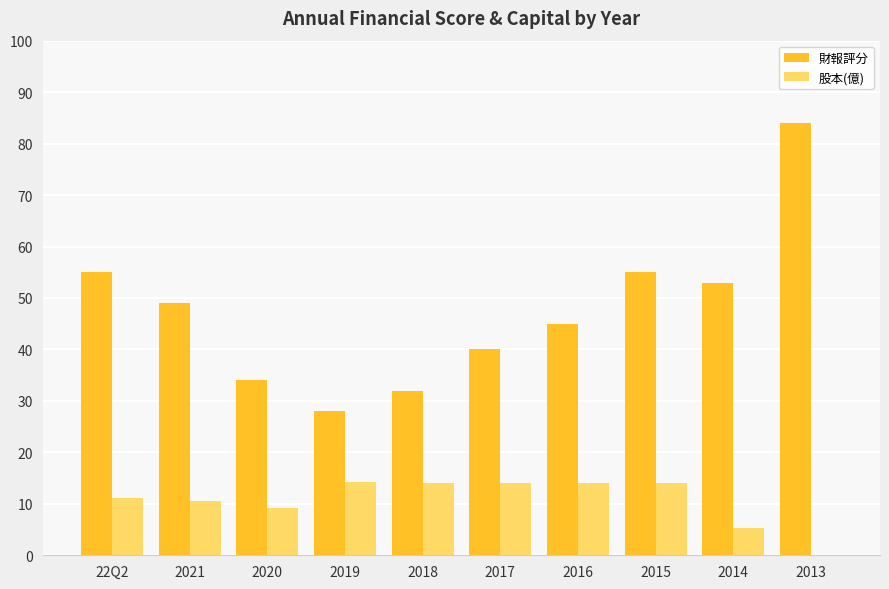

Between 2019 and 2014, which series saw the biggest shift?

財報評分